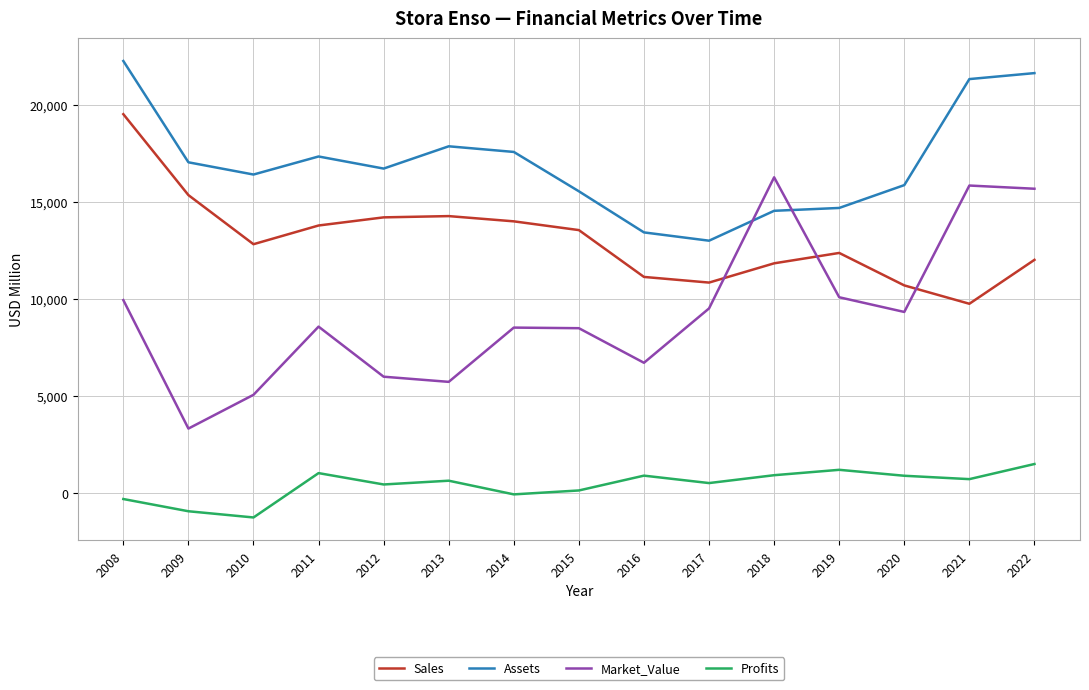

What is the sum of all Market_Value values?

139052.0